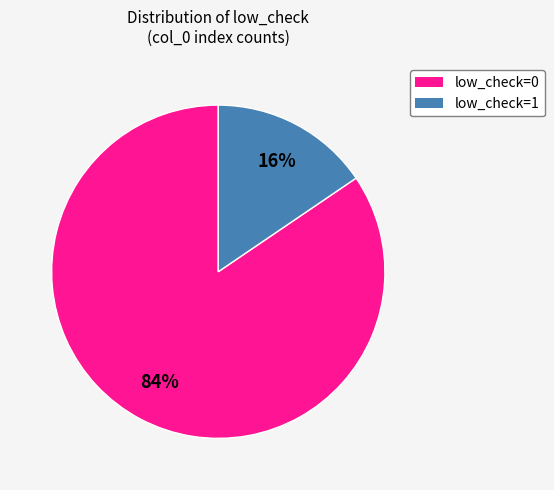

To the nearest percent, what is the average slice percentage?

50%